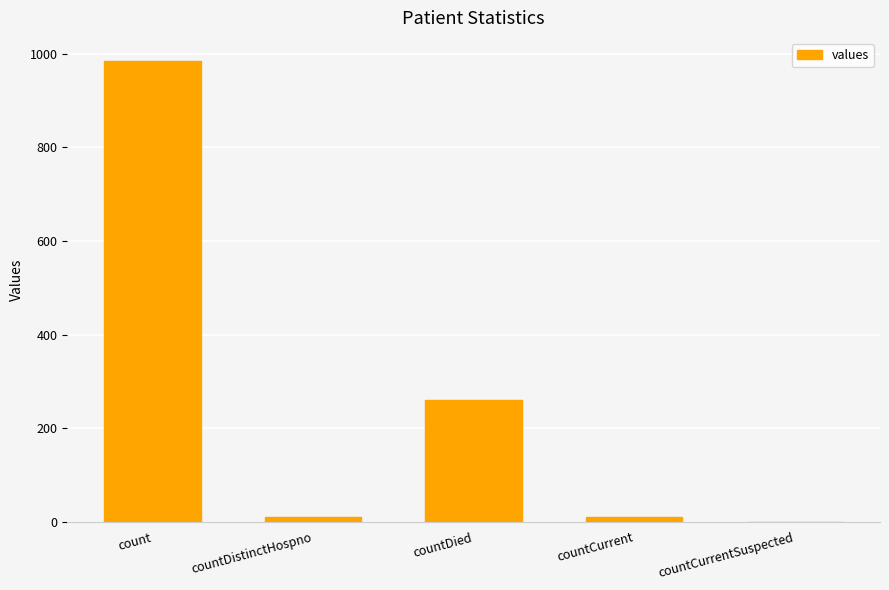

What is the change in value from countCurrent to countCurrentSuspected?

-11